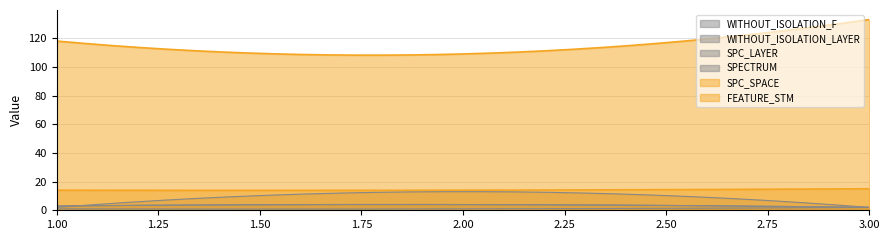

Is it true that WITHOUT_ISOLATION_F equals 1 at 2?

False